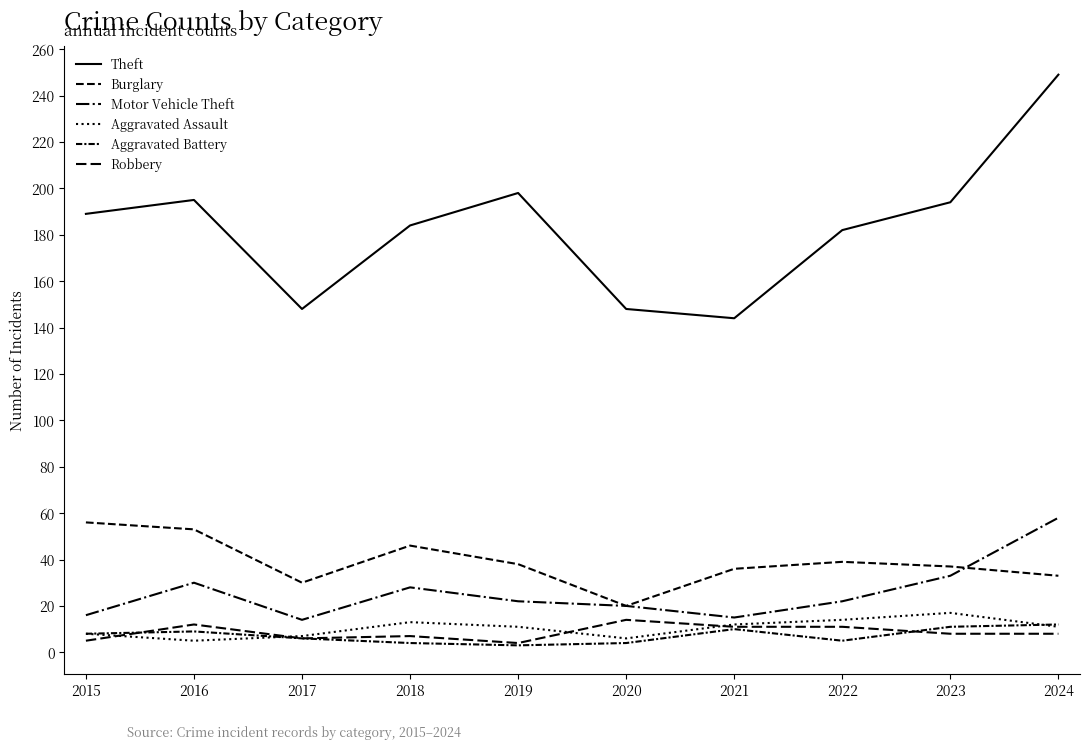

Does the chart have visible grid lines?

No